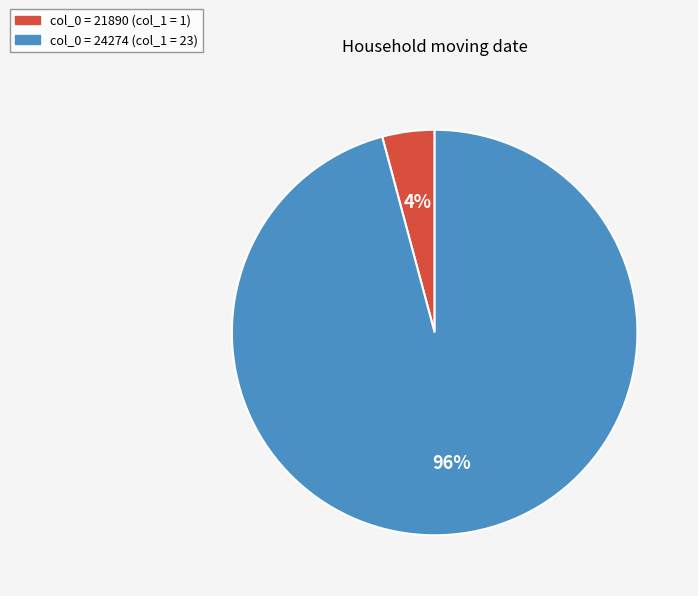

To the nearest percent, what is the difference between the largest and smallest slice percentages?

92%